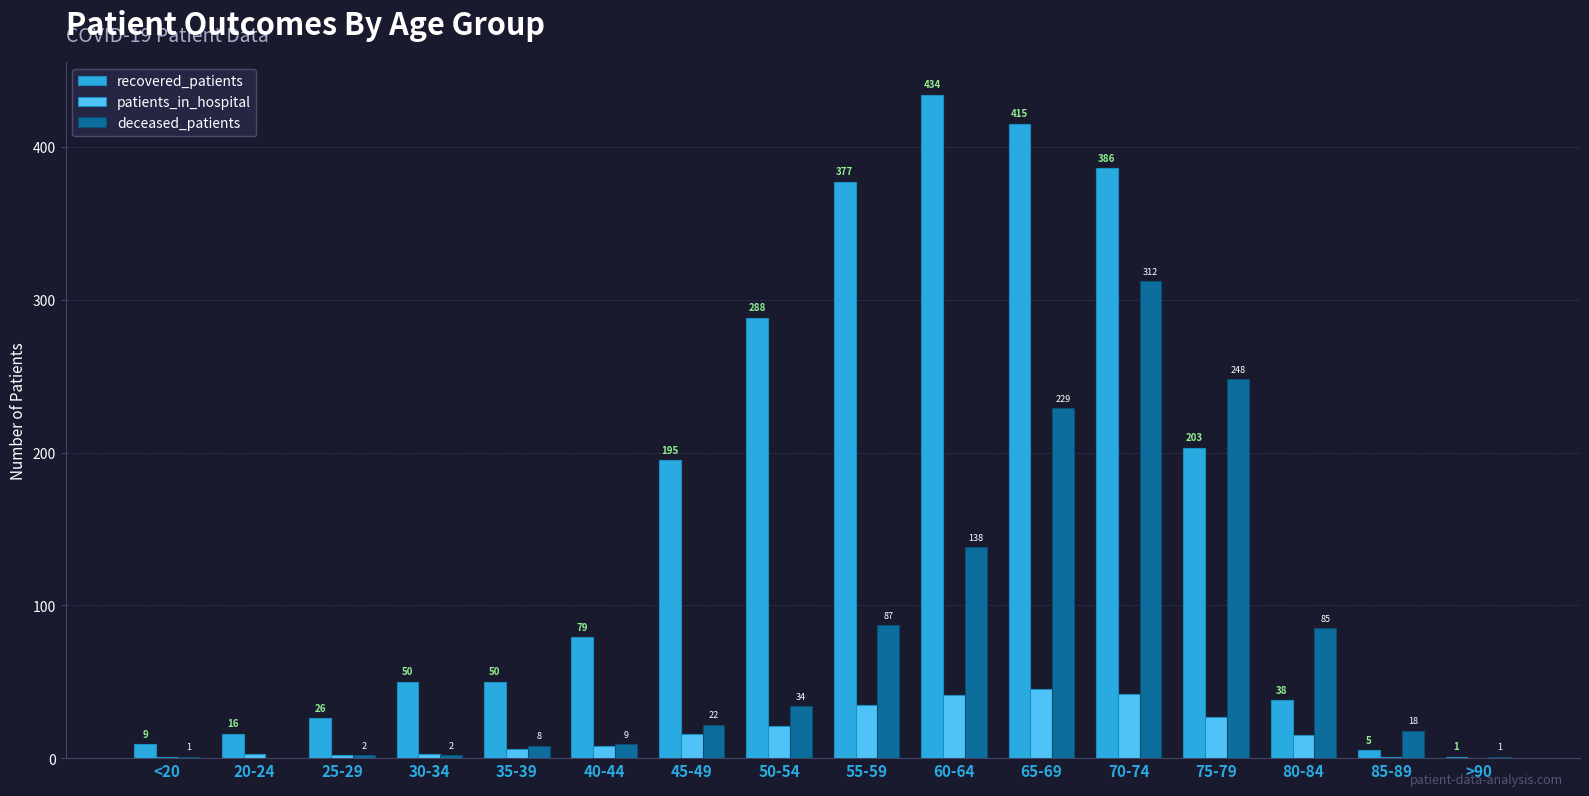

Are the bars horizontal?

No